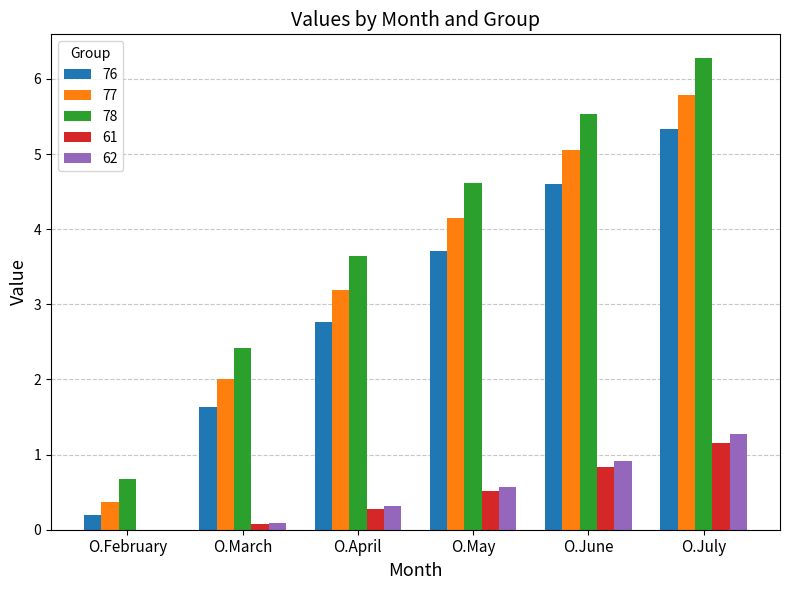

What are all the series names shown in the legend?

76, 77, 78, 61, 62